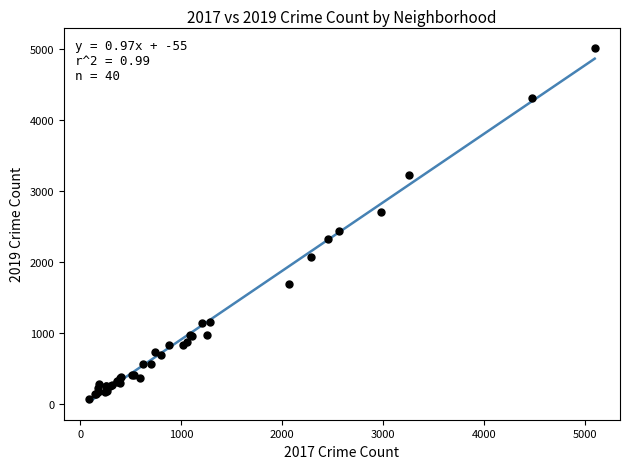

What Y value in the scatter plot is closest to 2542?

2441